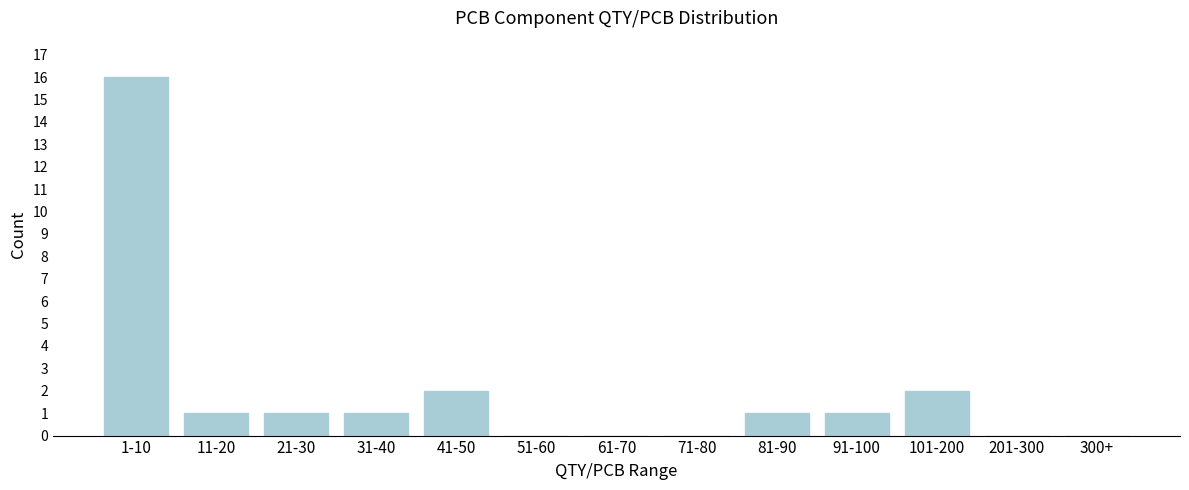

Reading left to right, list all the values displayed in this chart.

1-10=16	11-20=1	21-30=1	31-40=1	41-50=2	51-60=0	61-70=0	71-80=0	81-90=1	91-100=1	101-200=2	201-300=0	300+=0